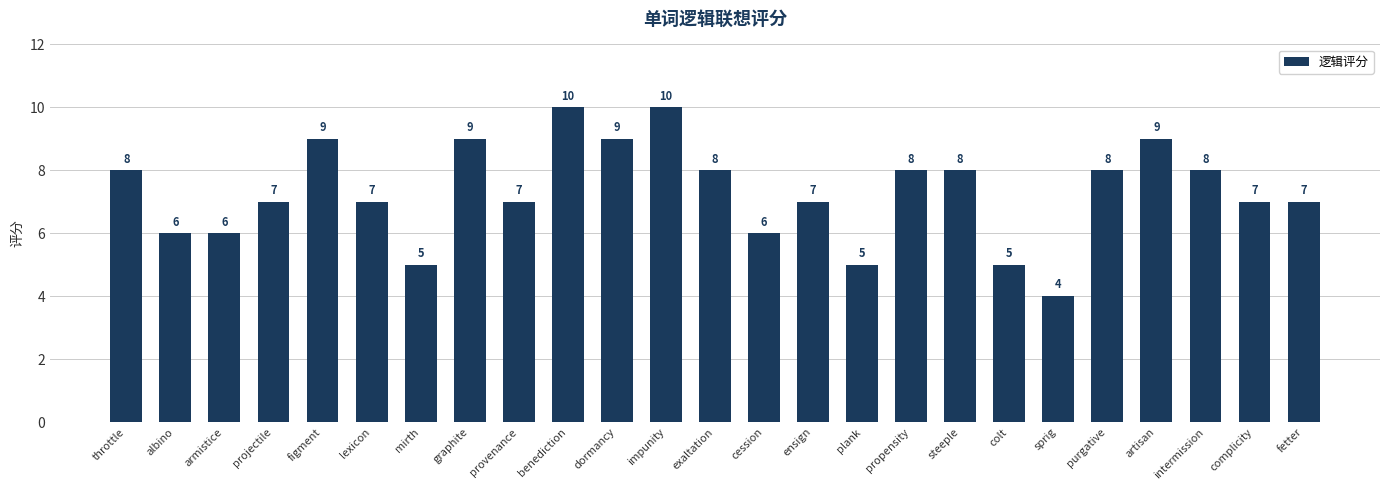

What is the sum of the values at graphite and benediction?

19